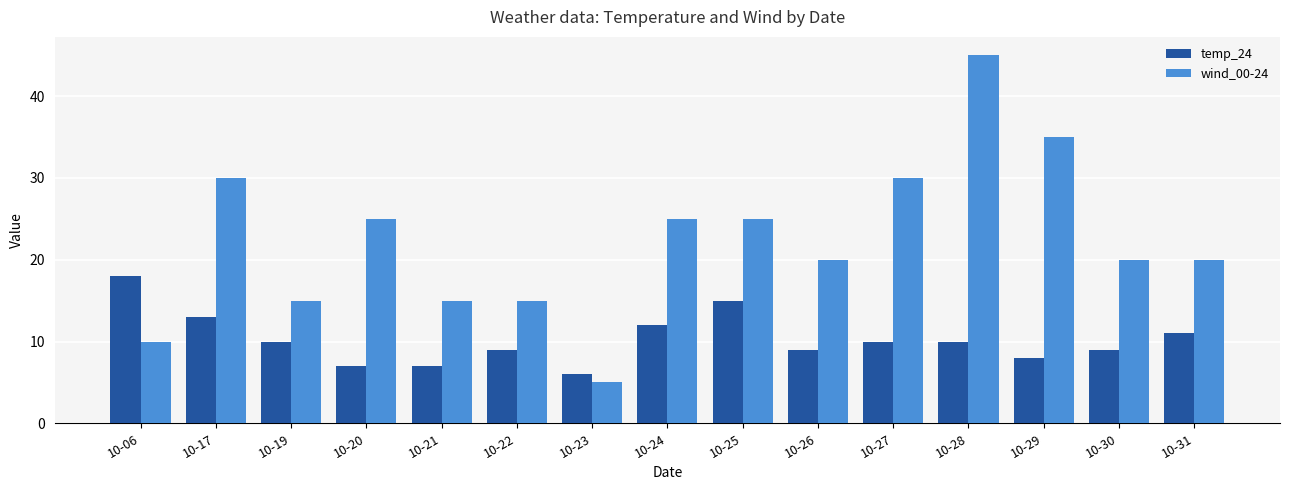

Rank the series by their maximum value, from highest to lowest.

wind_00-24, temp_24